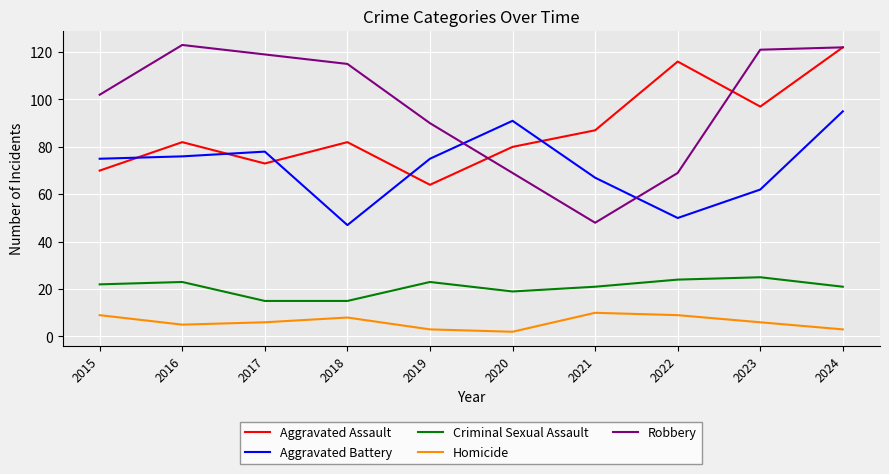

Is it true that Criminal Sexual Assault equals 43 at 2023?

False